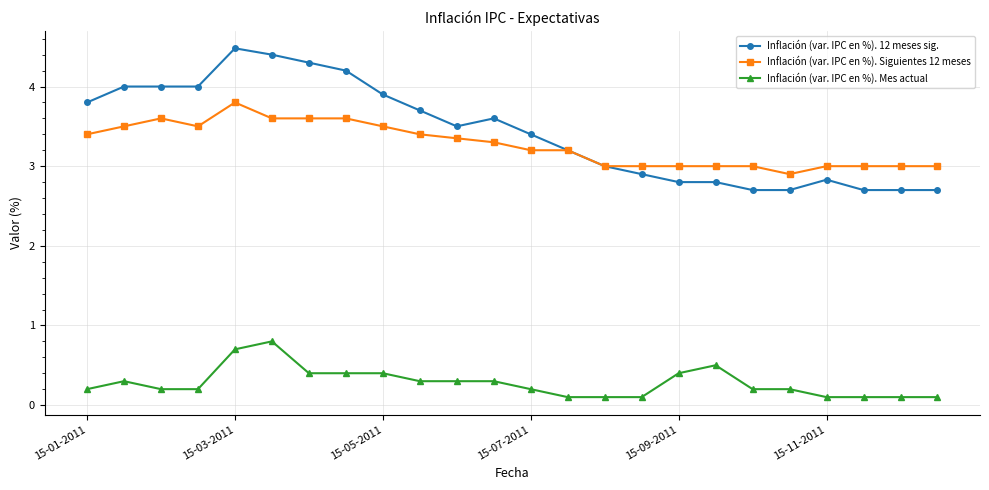

True or false: Inflación (var. IPC en %). 12 meses sig. has more than 1 points higher than both neighbors.

True